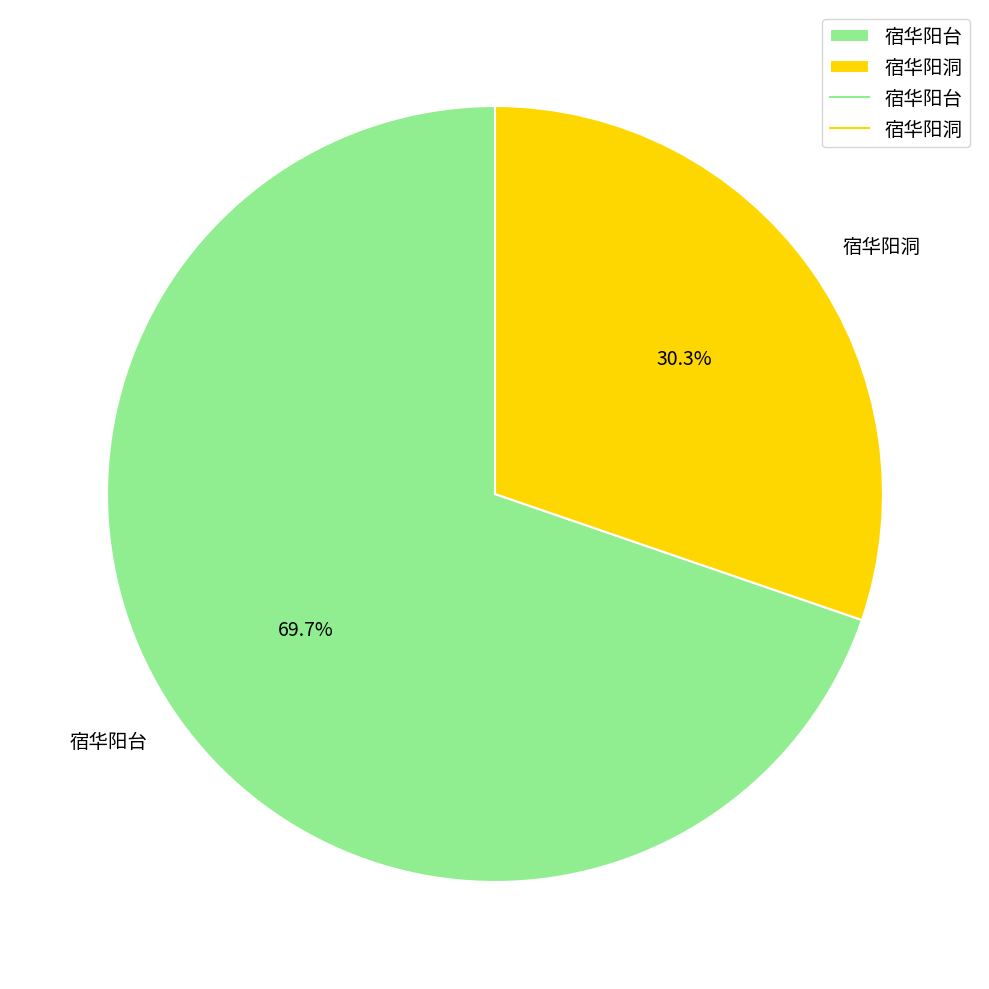

Is it true that 宿华阳洞 is 30% of the pie?

True